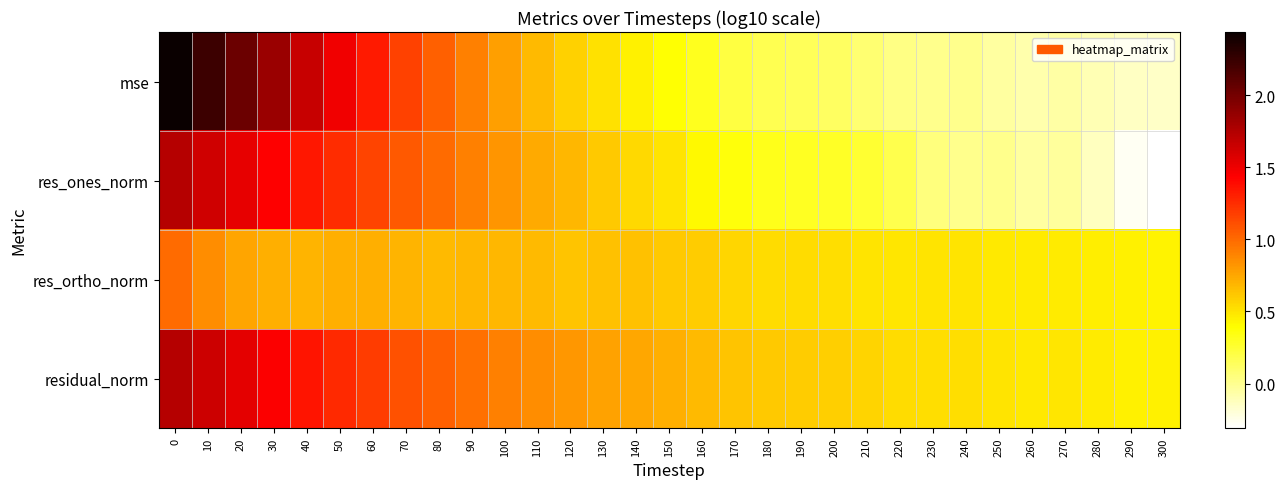

What is the total value across all series at 210?

1.4